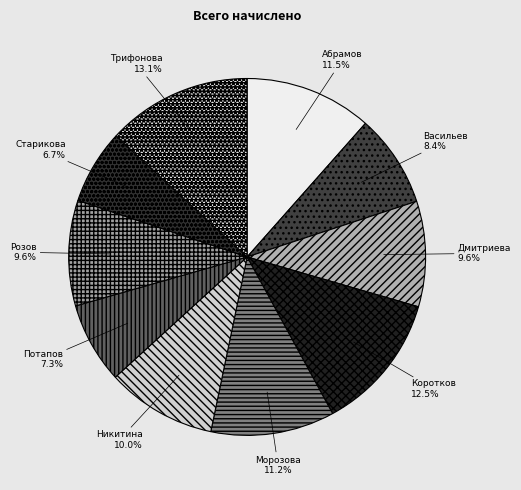

How many segments does this pie chart have?

10